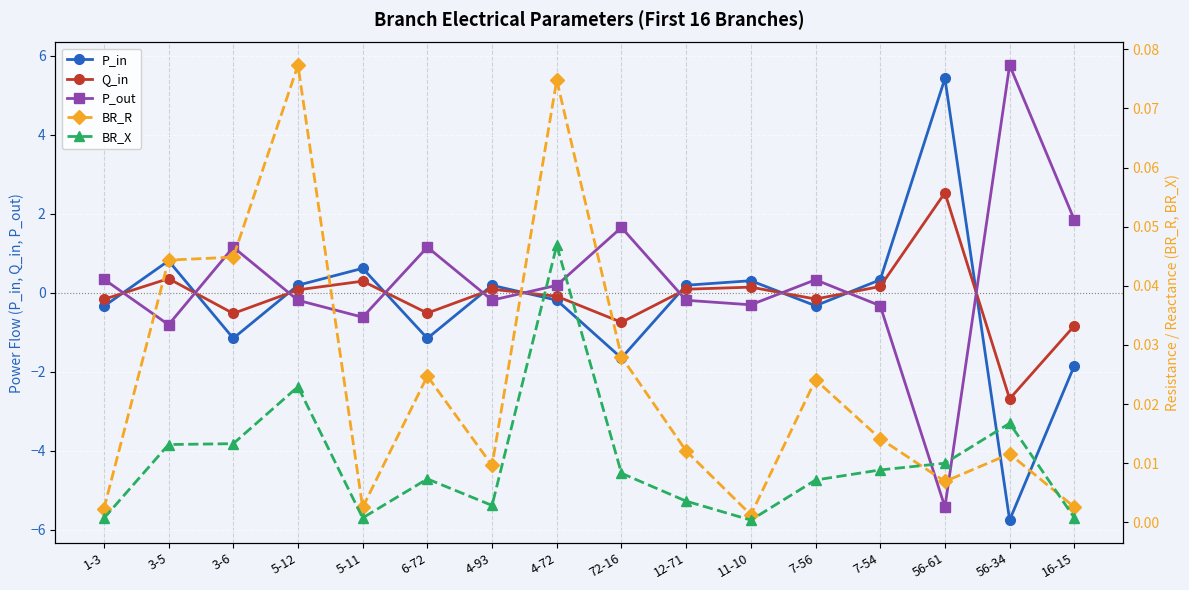

True or false: BR_R has more than 2 interior local peaks.

True